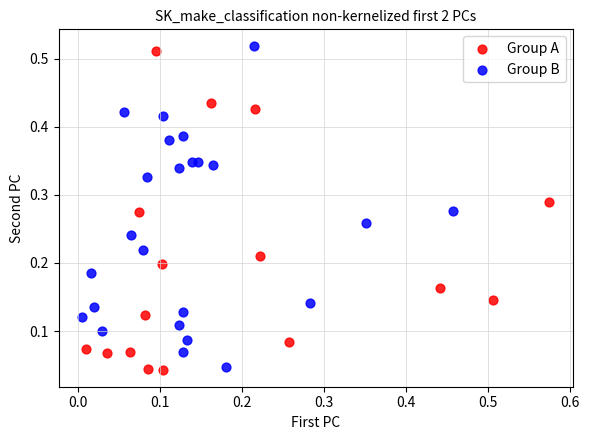

What are all the series names shown in the legend?

Group A, Group B